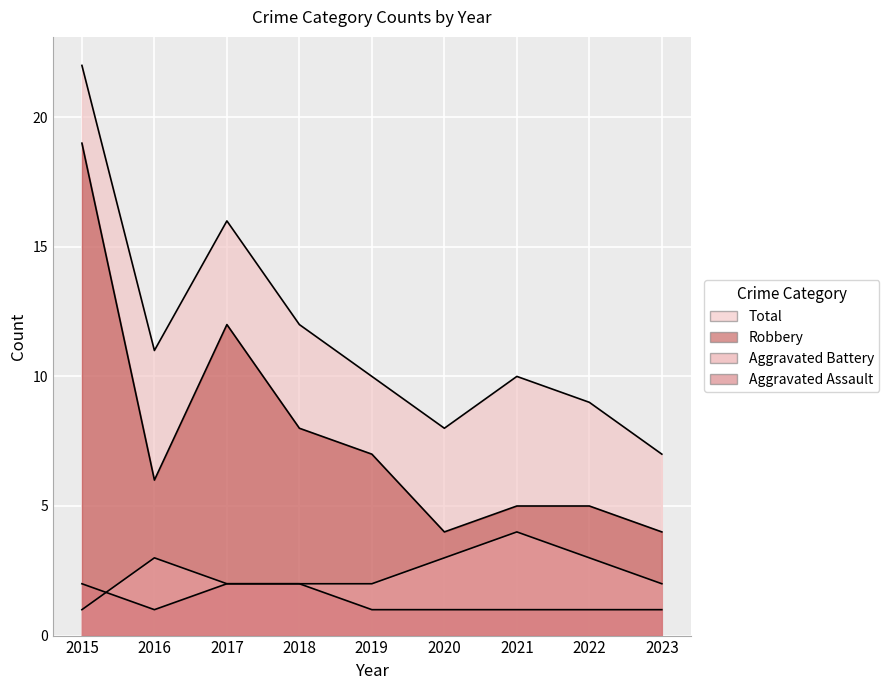

At how many categories does at least one series exceed 13?

2